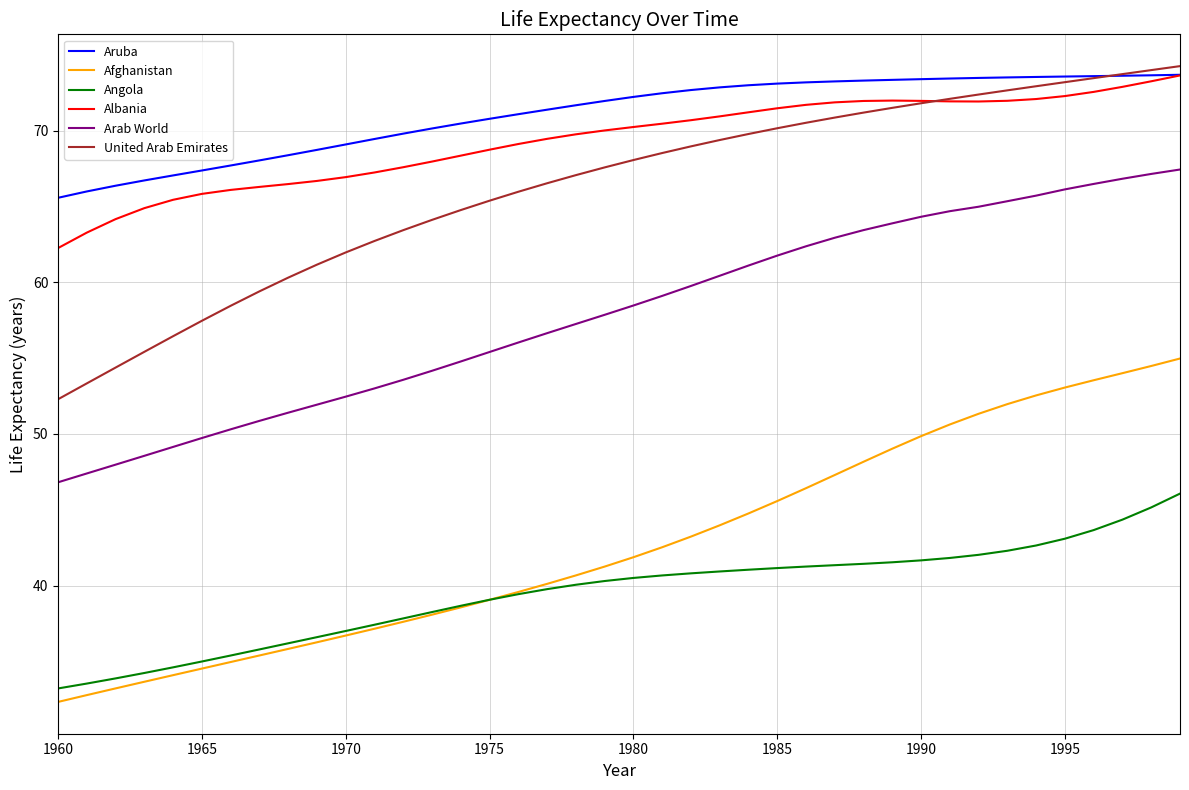

What is the difference between the second highest and second lowest values in the Arab World series?

19.7